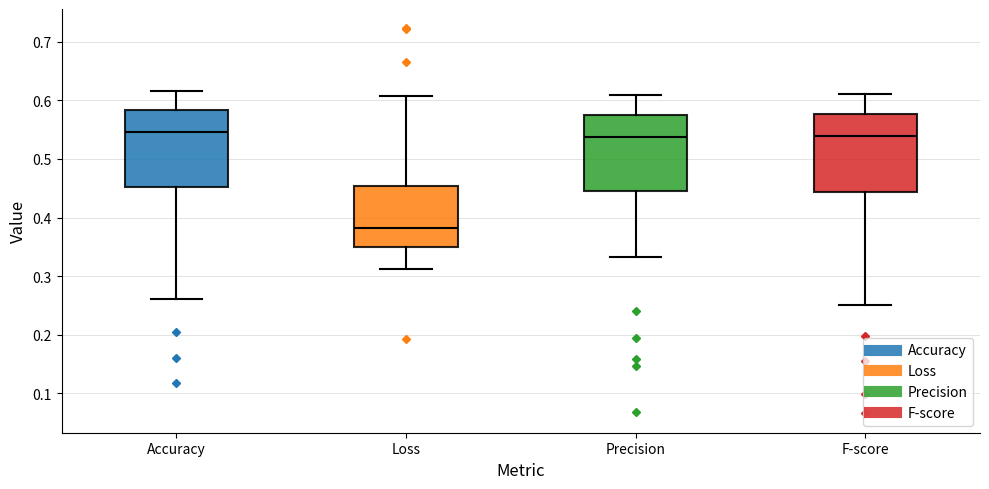

Where does the lower whisker of the box for Precision end on the y-axis? The values are not printed on the chart, so give them approximately, as read against the axis.

0.33